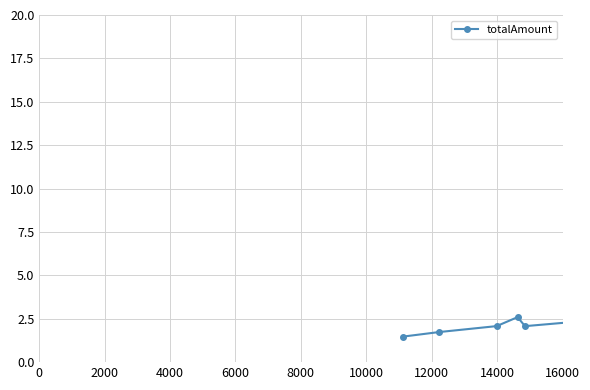

Count the number of data series in this chart.

1